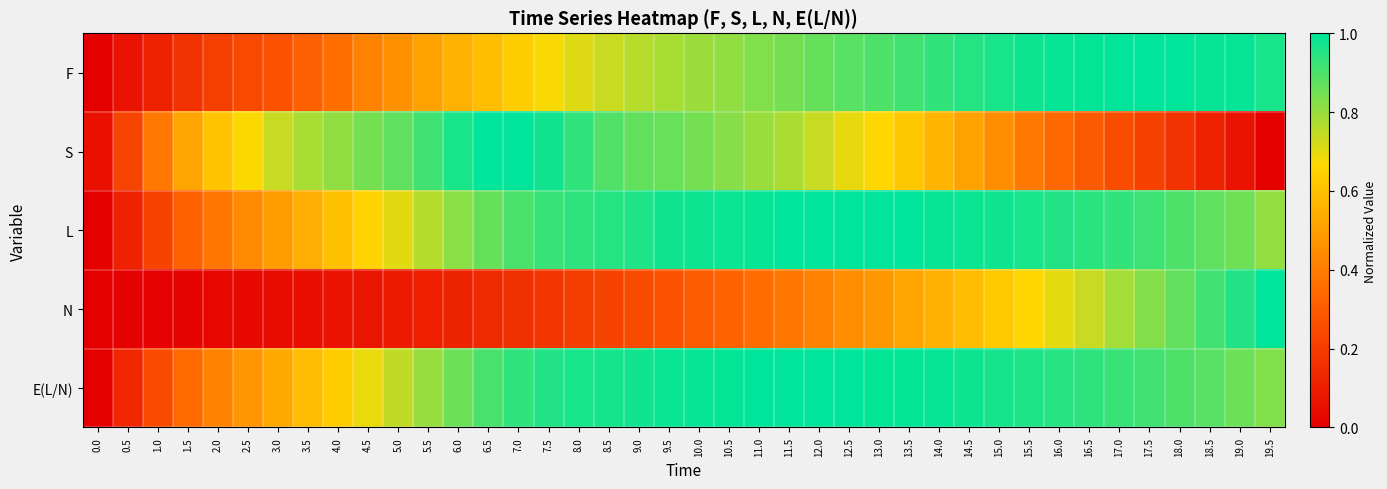

What is the total value across all series at 14.5?

4.0